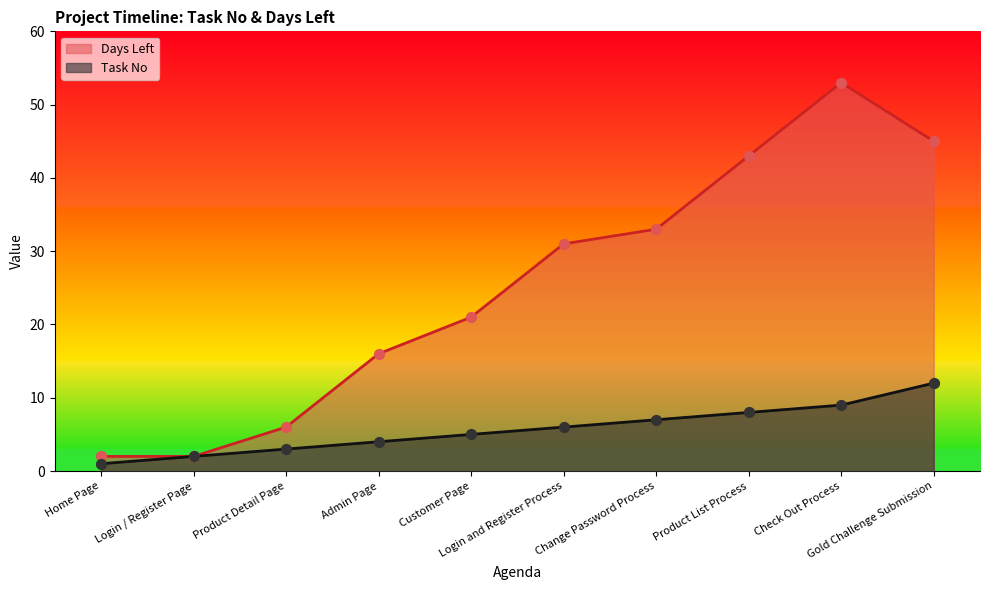

Is the value of Days Left at Change Password Process greater than the value of Task No at Gold Challenge Submission?

Yes